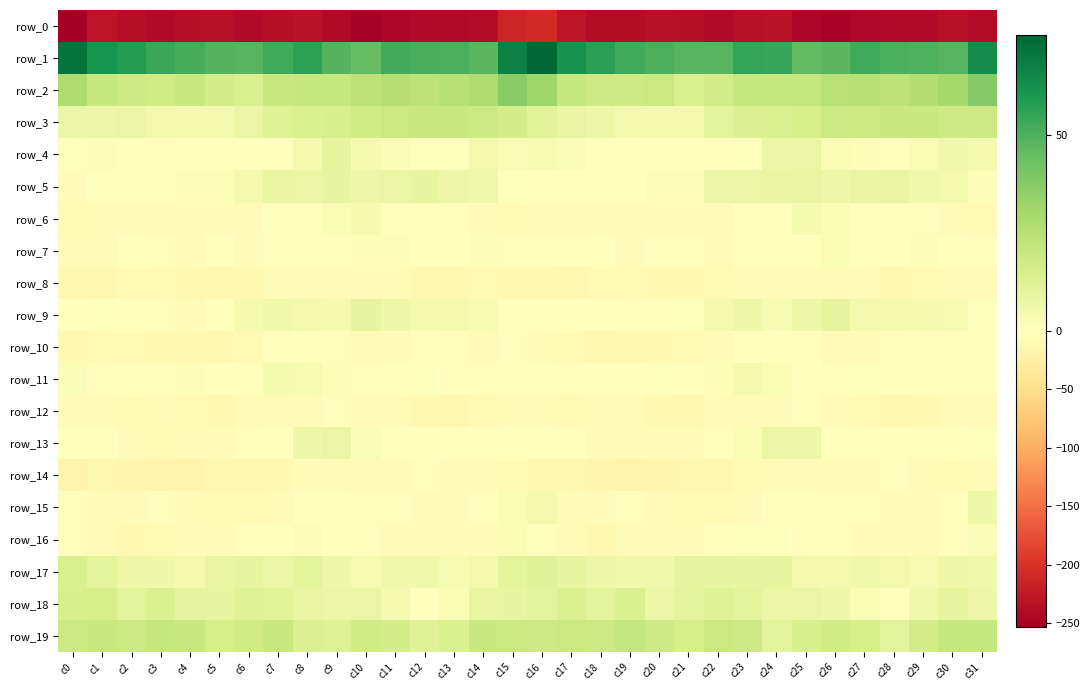

What is the highest value of the row_15 series?

6.2